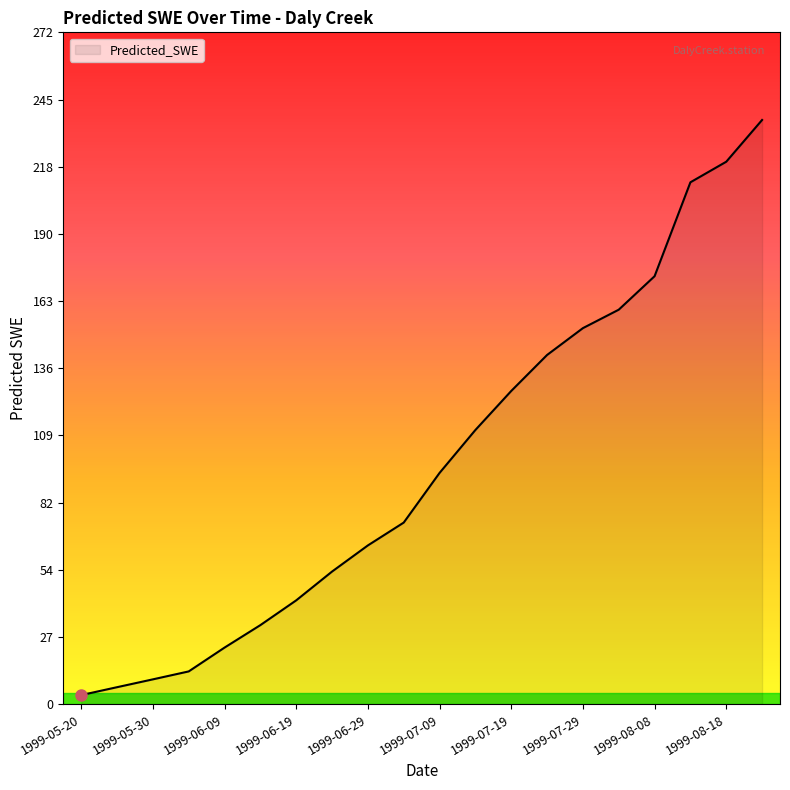

What is the maximum value shown in the chart?

236.6